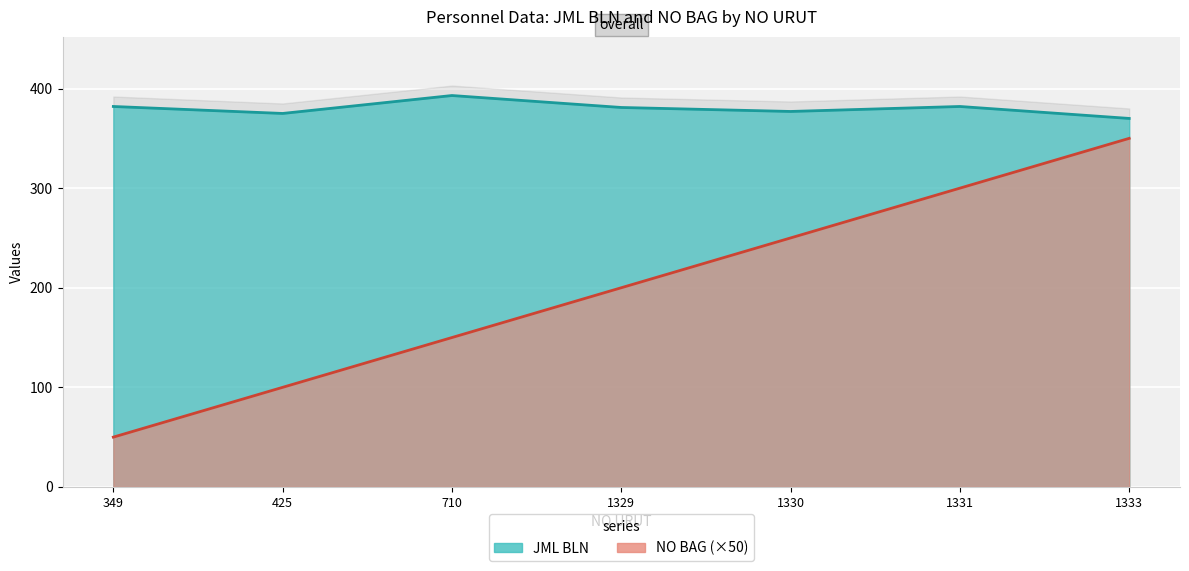

Which label corresponds to the largest value in the chart?

710